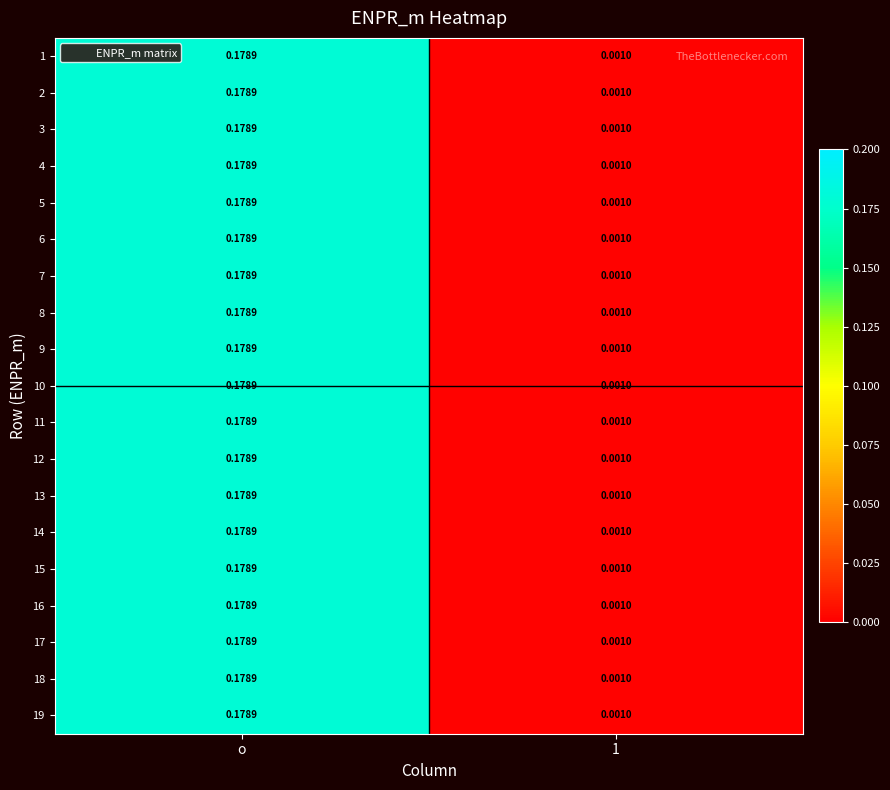

Is the value of 17 at o greater than the value of 16 at 1?

Yes